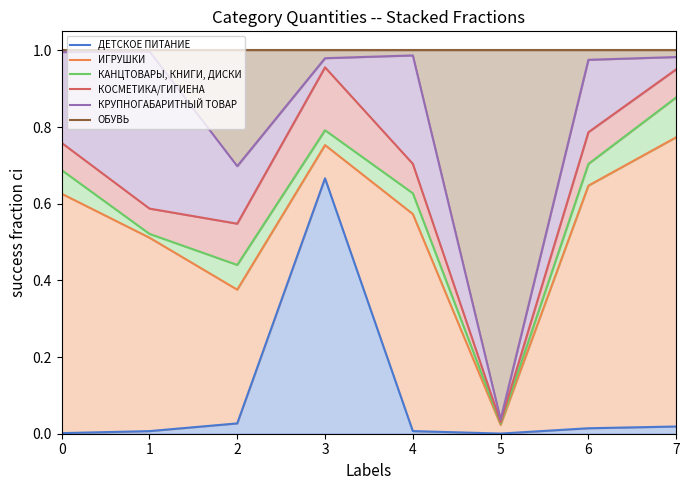

Which has a higher value, 6 or 2?

2